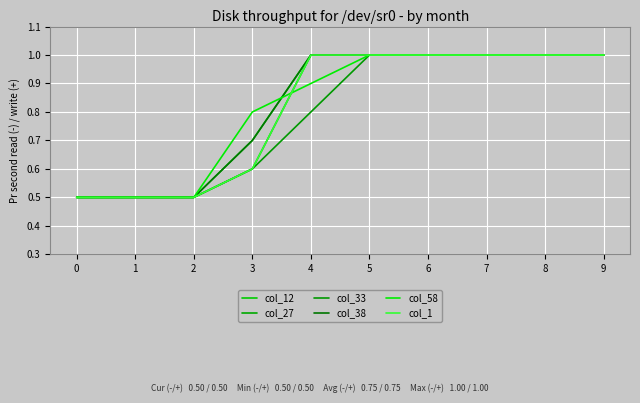

Is it true that col_38 equals 0.3 at 2?

False